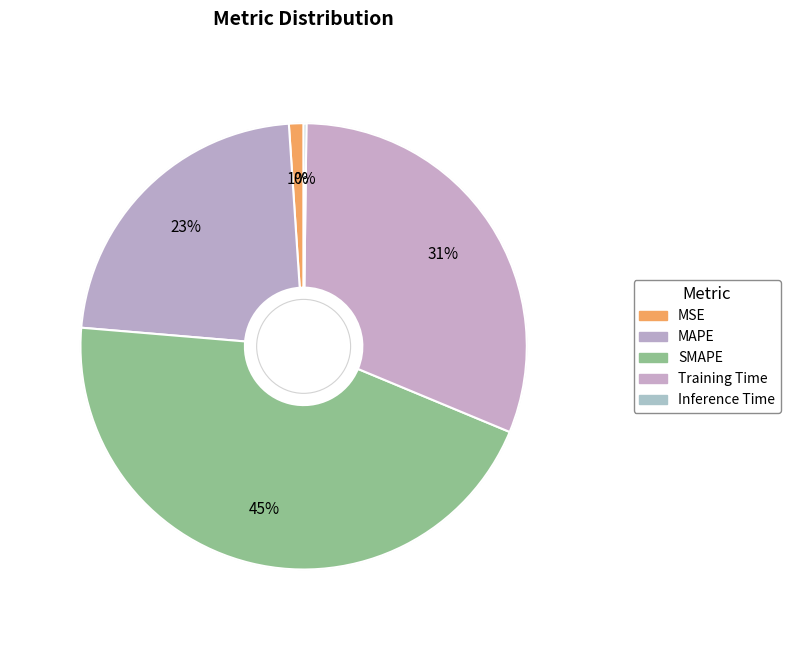

To the nearest percent, what portion does MSE represent?

1%